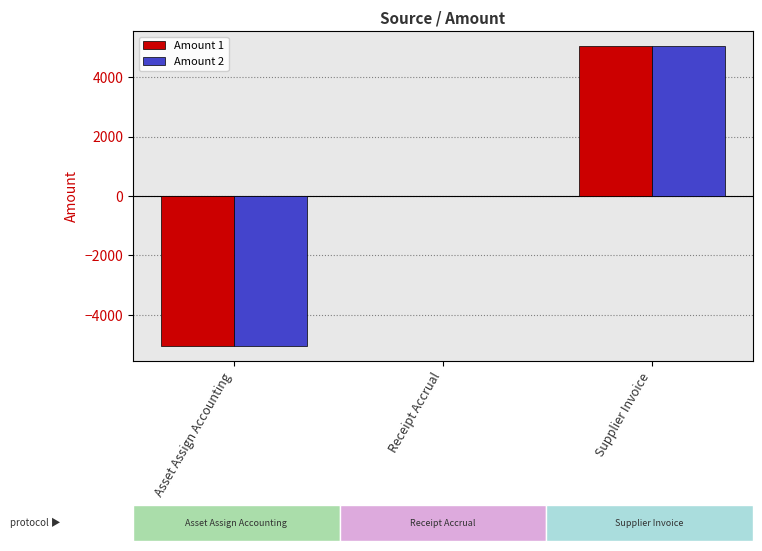

What is the sum of the Amount 1 values at Receipt Accrual and Asset Assign Accounting?

-5043.8